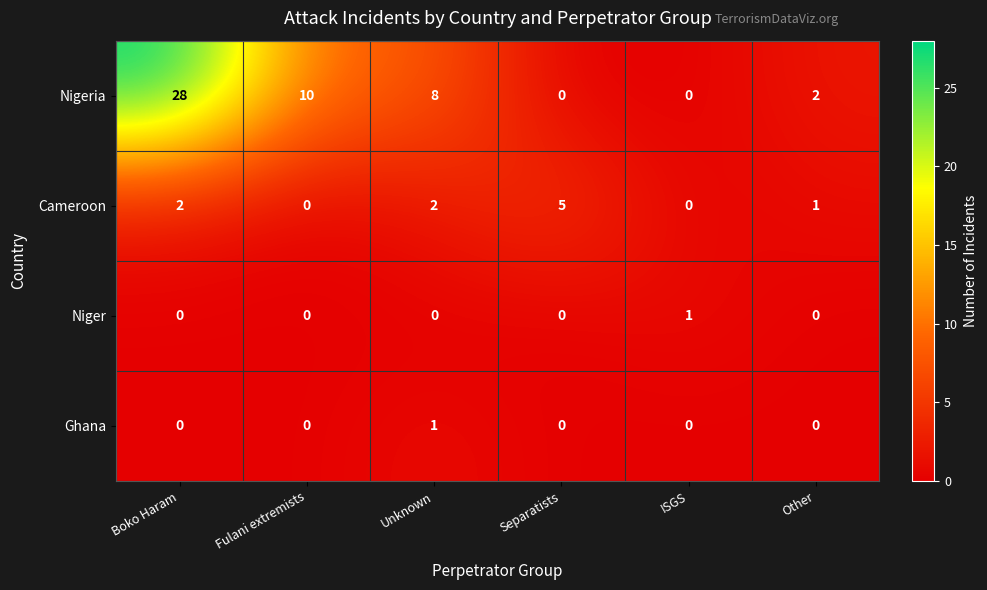

Which series has the widest spread of values?

Nigeria